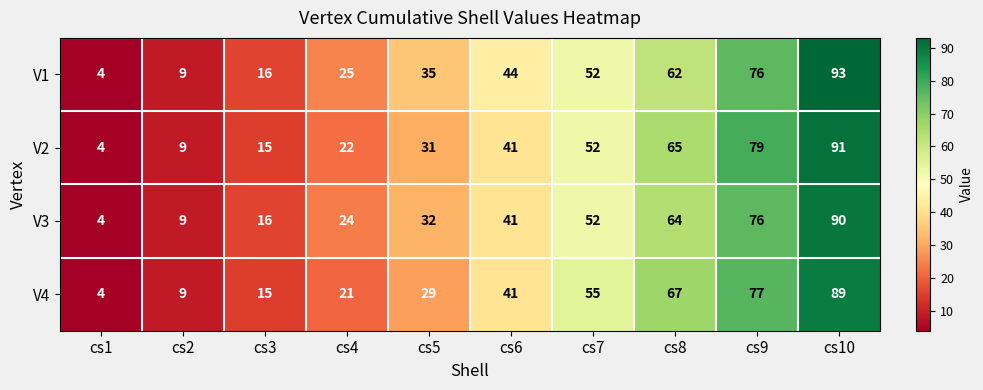

What is the difference between the V3 values at cs5 and cs7?

20